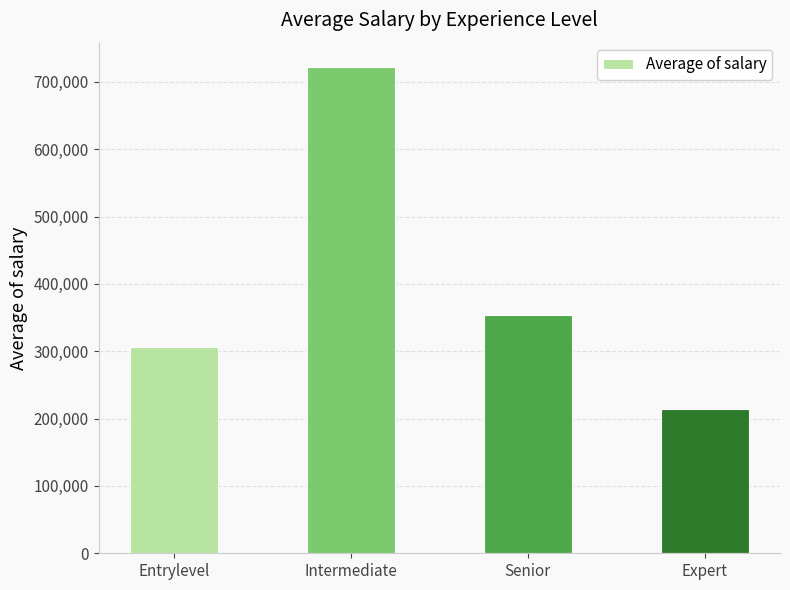

Reading left to right, extract all data points from this chart.

Entrylevel=306357.9	Intermediate=722127.1	Senior=353621.2	Expert=213846.2